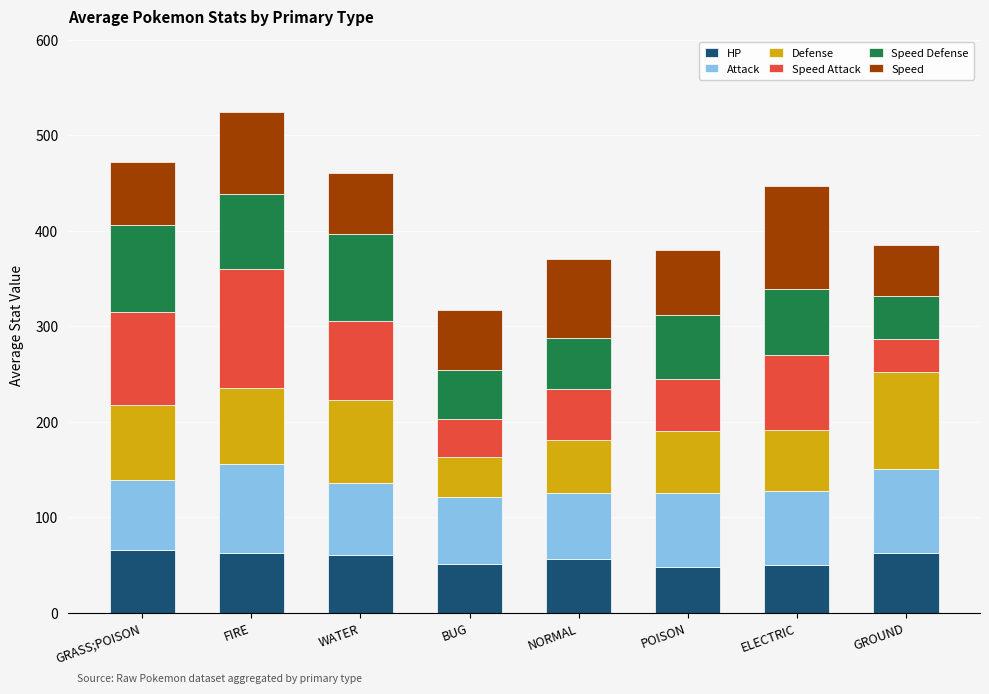

What is the sum of the HP values at GRASS;POISON and ELECTRIC?

116